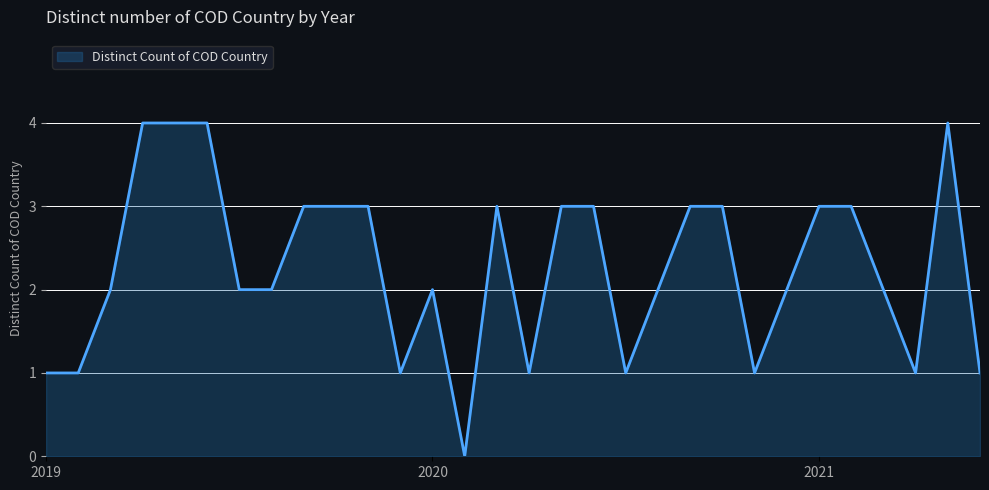

What is the maximum value shown in the chart?

4